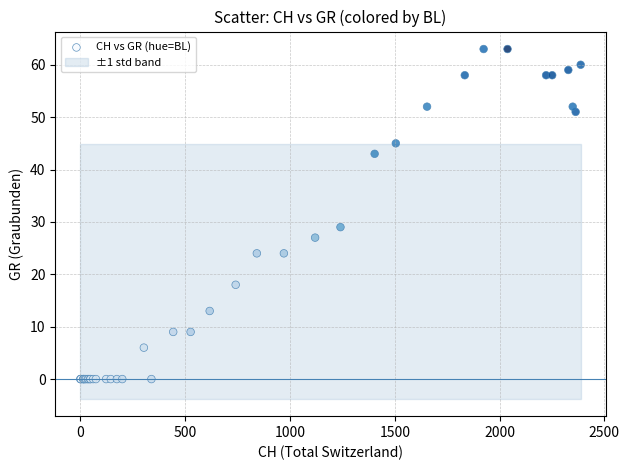

What Y value in the scatter plot is closest to 31?

29